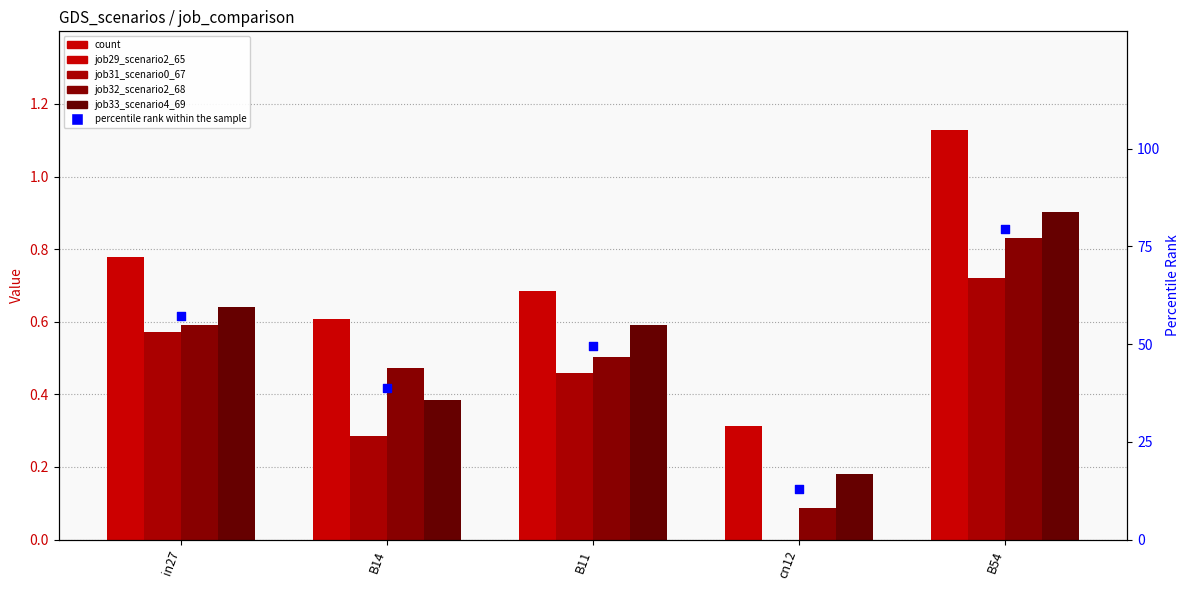

Which series contains the lowest Y value?

job31_scenario0_67